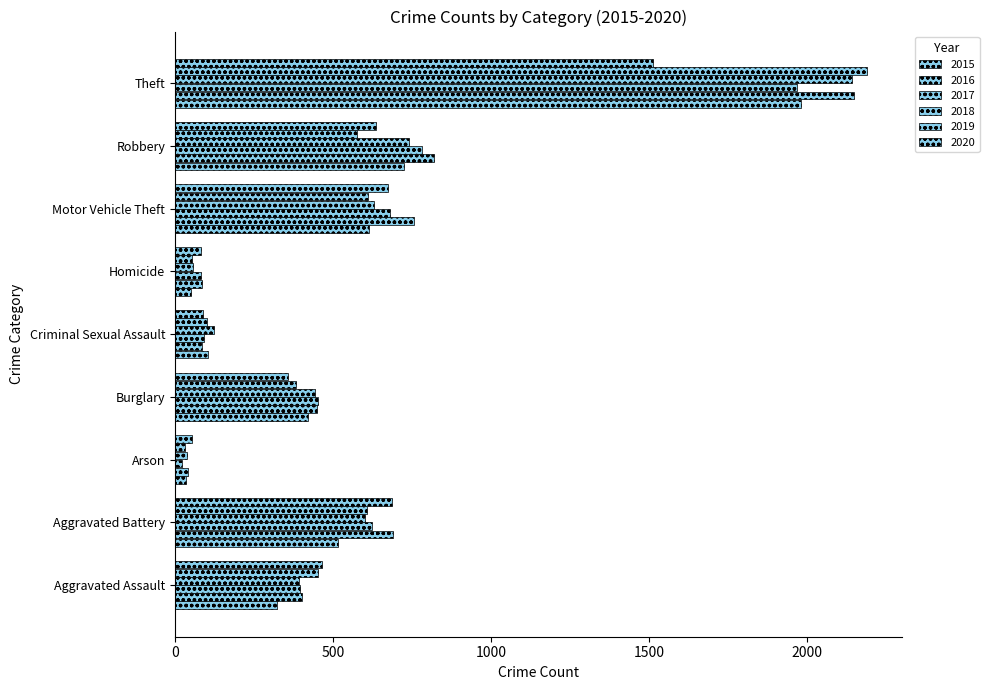

What is the label of the 9th bar from the left?

Theft